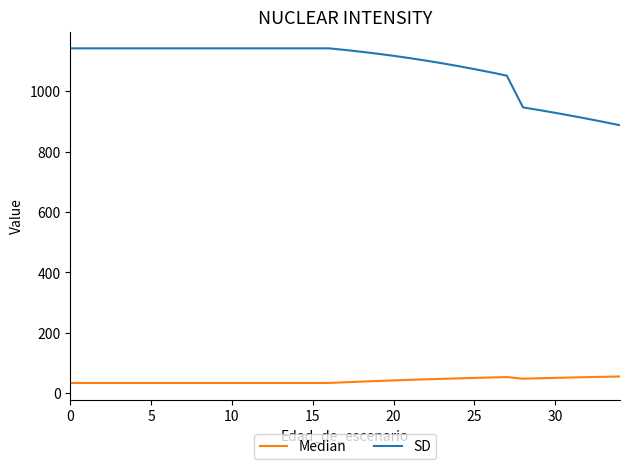

True or false: Median and SD intersect in this chart.

False